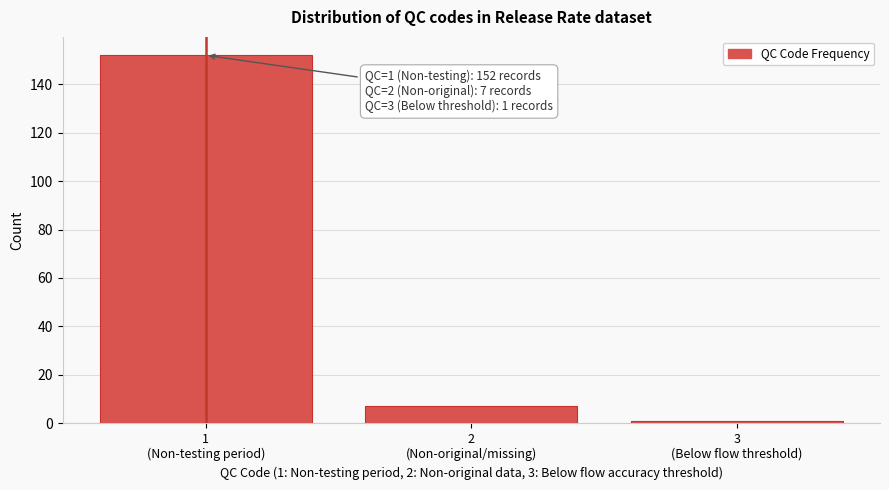

Reading left to right, transcribe all the data shown in this chart.

152	7	1